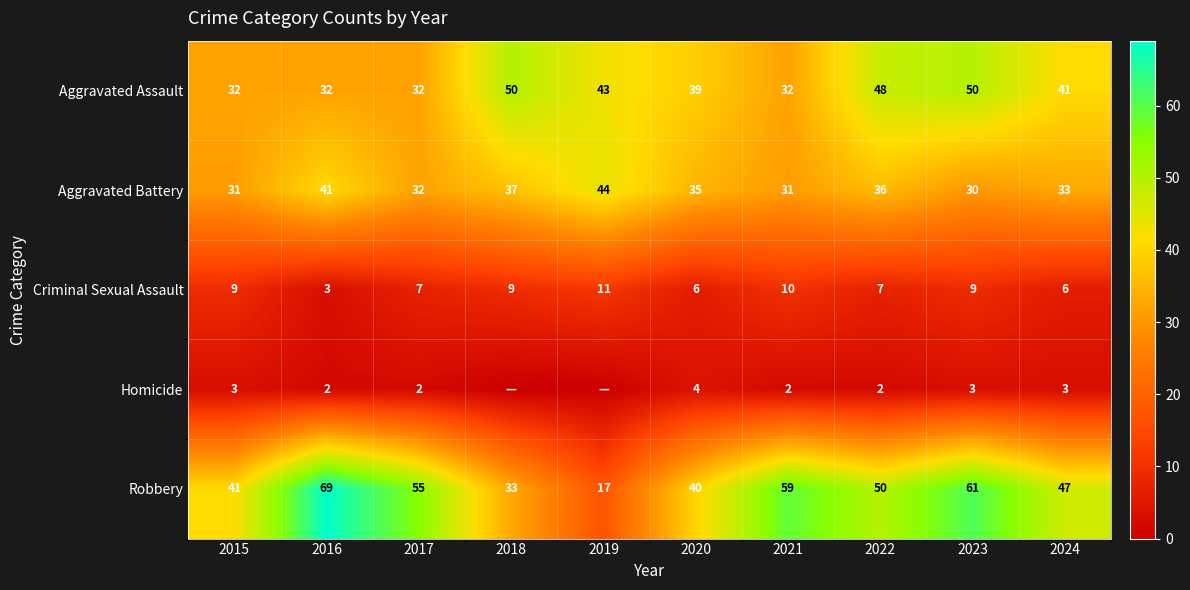

What value does the Aggravated Battery series have at 2017, to the nearest 10?

30